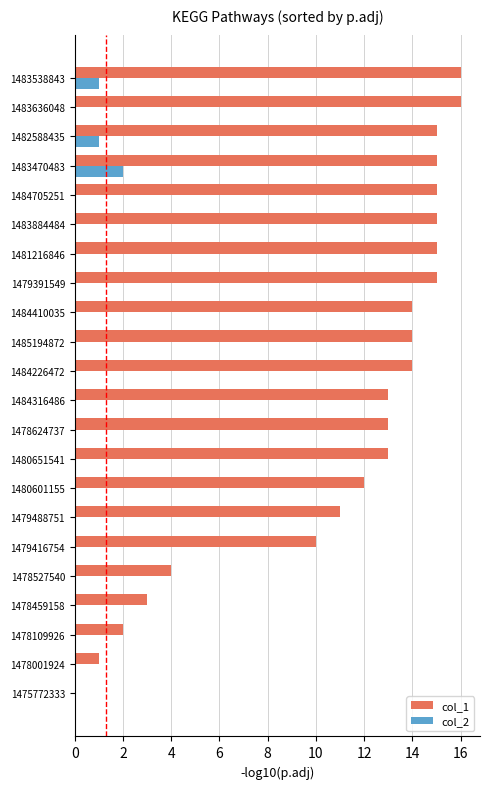

Is the value of col_1 at 1483636048 greater than the value of col_2 at 1483538843?

Yes